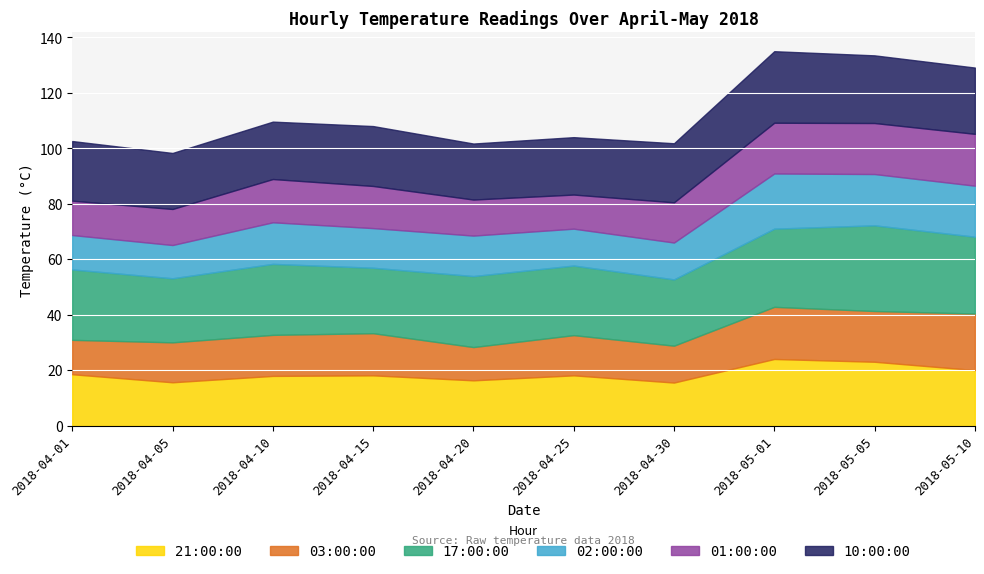

Which category has the lowest value in the 21:00:00 series?

2018-04-30